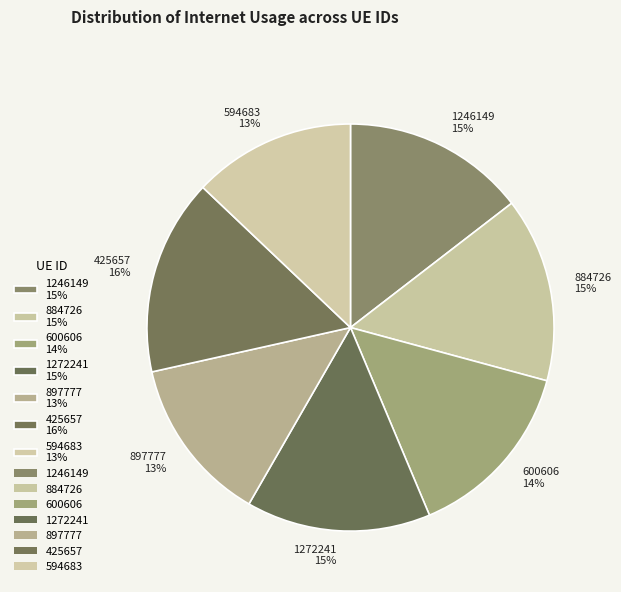

True or false: 1272241 accounts for 15% of the total.

True